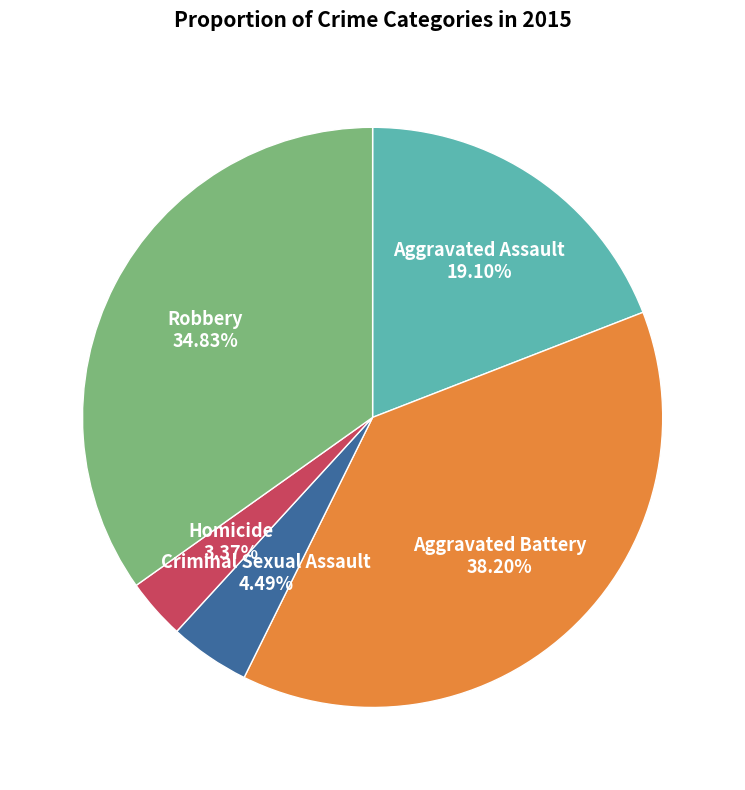

True or false: Homicide accounts for 3% of the total.

True